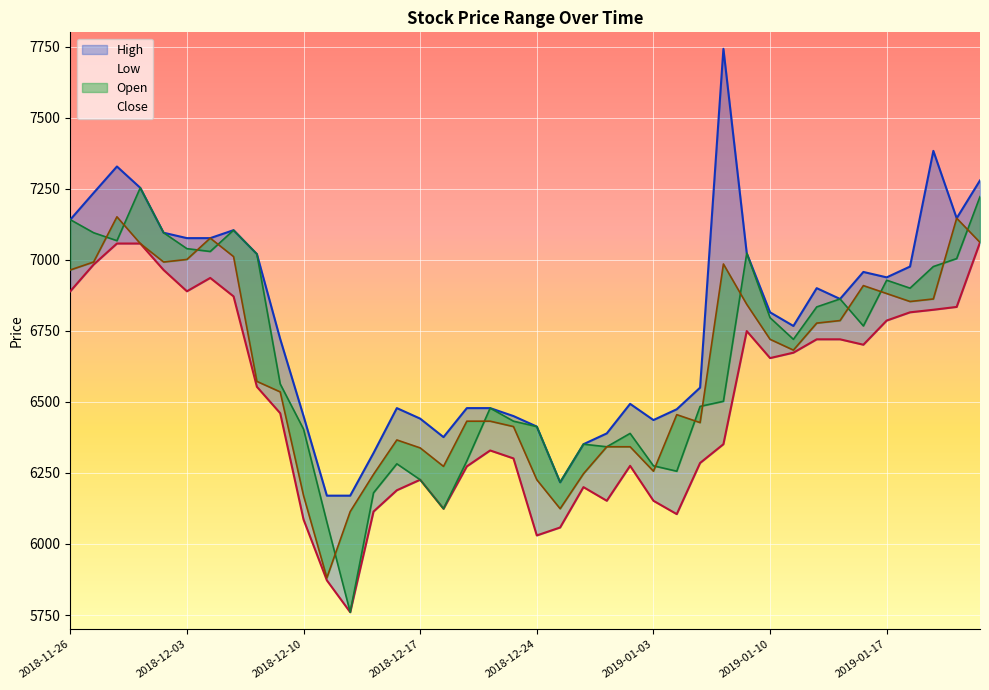

At how many categories does at least one series exceed 6303?

37